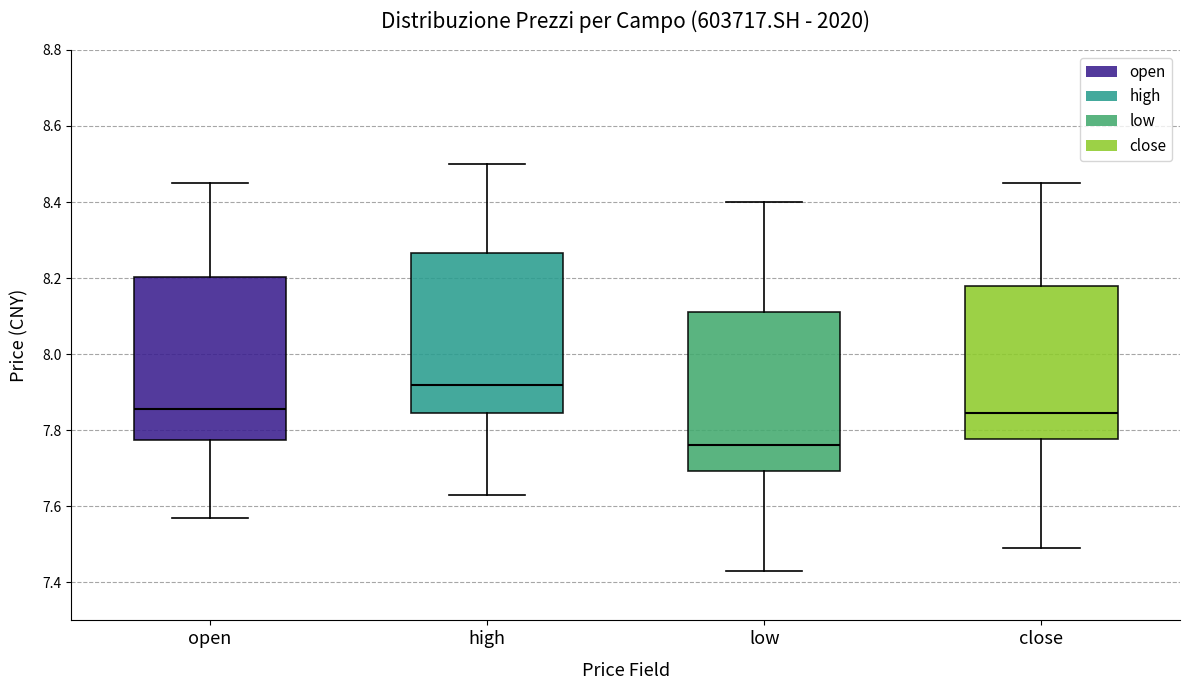

Reading left to right, read every box against the y-axis: the position of its median line, the range the box covers, and the ends of its whiskers. The values are not printed on the chart, so give them approximately, as read against the axis.

open: median 7.86, box 7.78 to 8.20, whiskers 7.58 to 8.46
high: median 7.92, box 7.84 to 8.26, whiskers 7.64 to 8.50
low: median 7.76, box 7.70 to 8.12, whiskers 7.44 to 8.40
close: median 7.84, box 7.78 to 8.18, whiskers 7.50 to 8.46